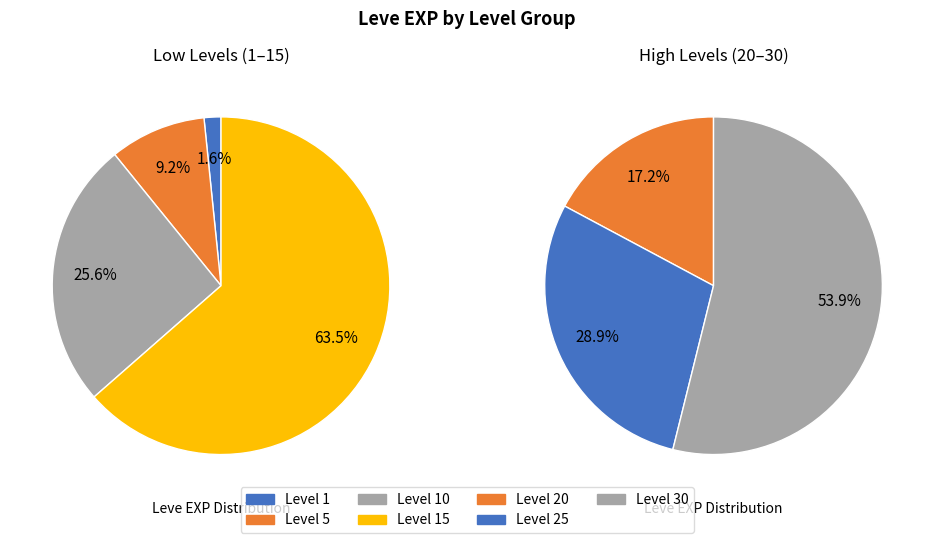

Which category has the biggest portion of the pie?

Level 30